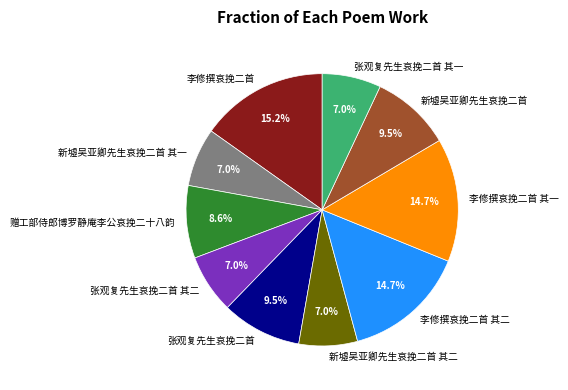

Is it true that 李修撰哀挽二首 is 15% of the pie?

True